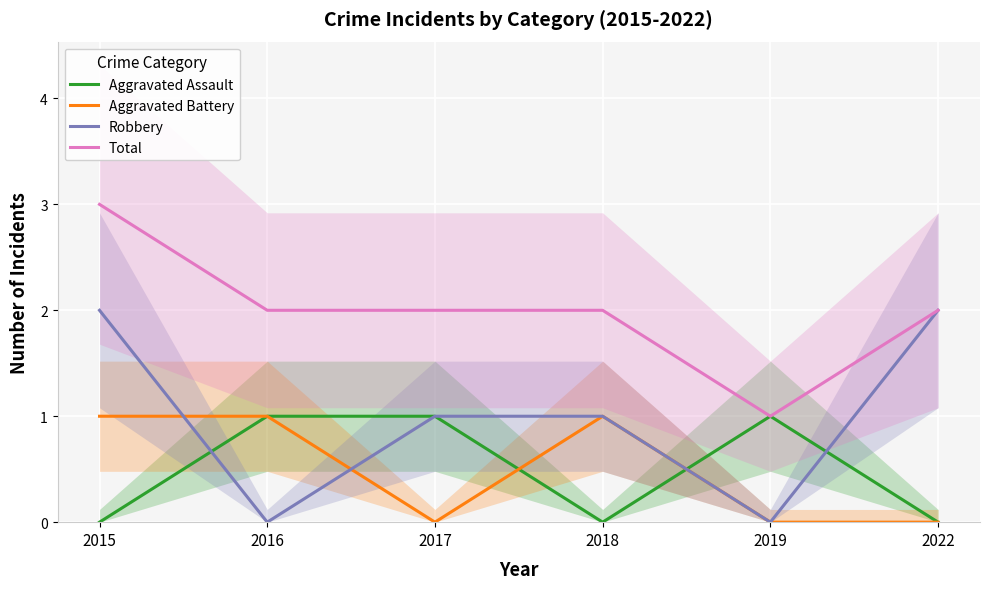

At 2019, list the series in order from largest to smallest.

Aggravated Assault, Total, Aggravated Battery, Robbery